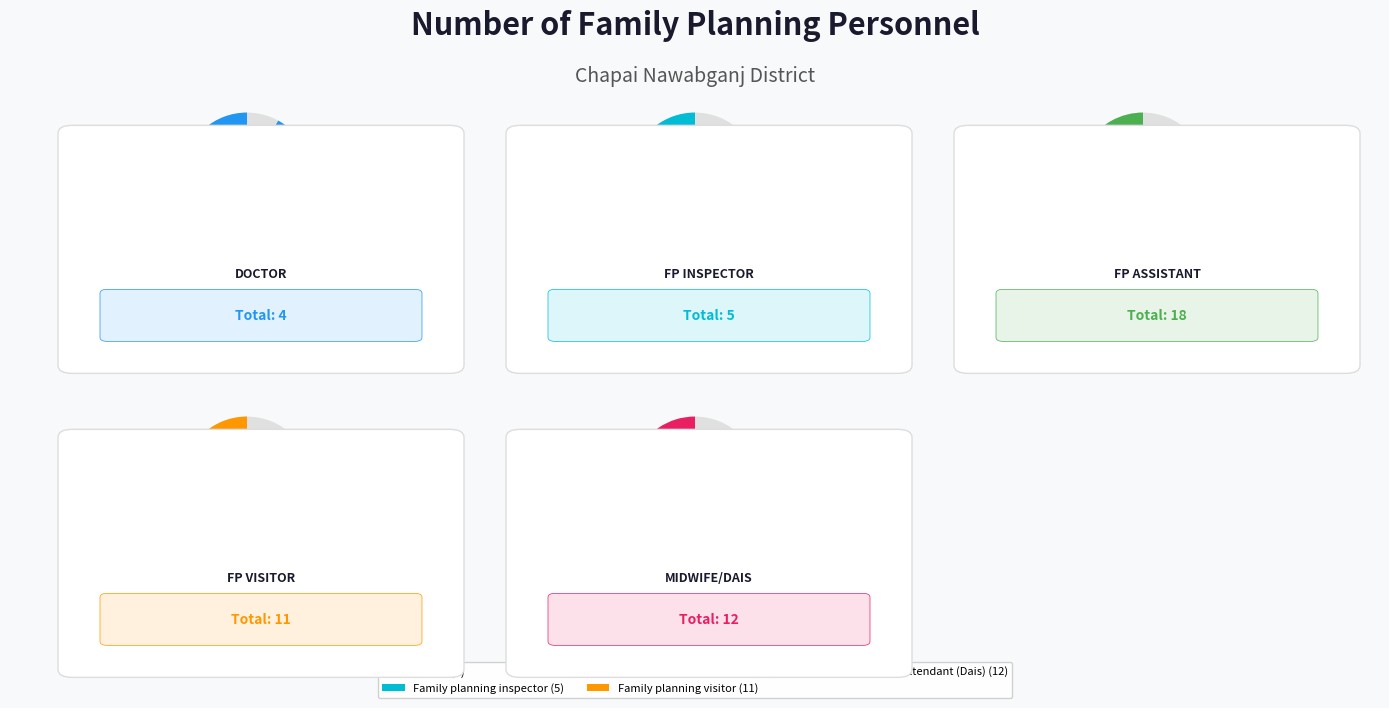

True or false: Family planning visitor accounts for 22% of the total.

True